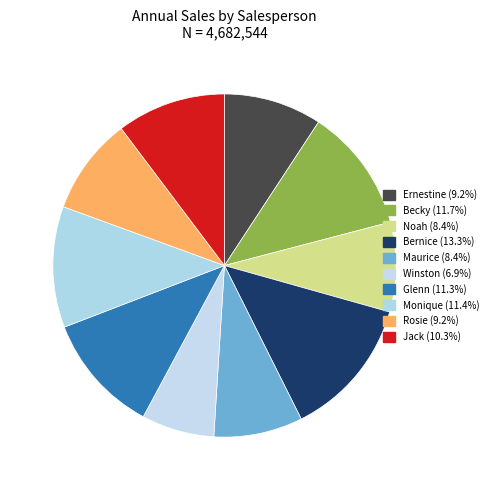

Is there a majority slice in this chart?

No